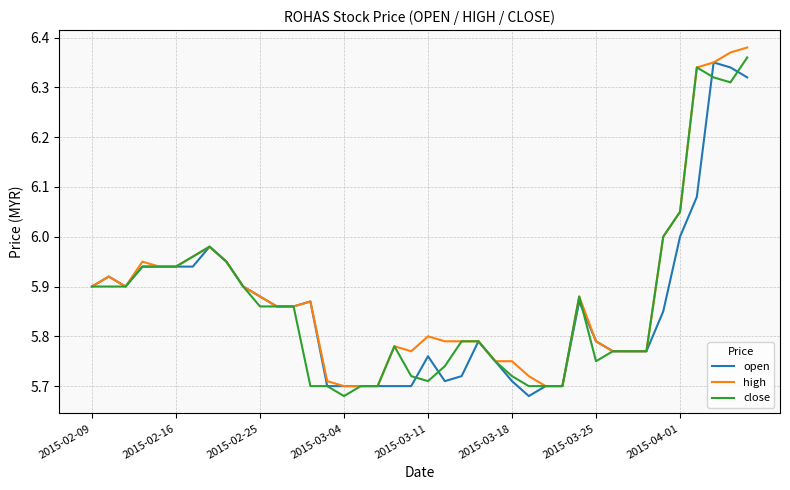

Does the chart have visible grid lines?

Yes